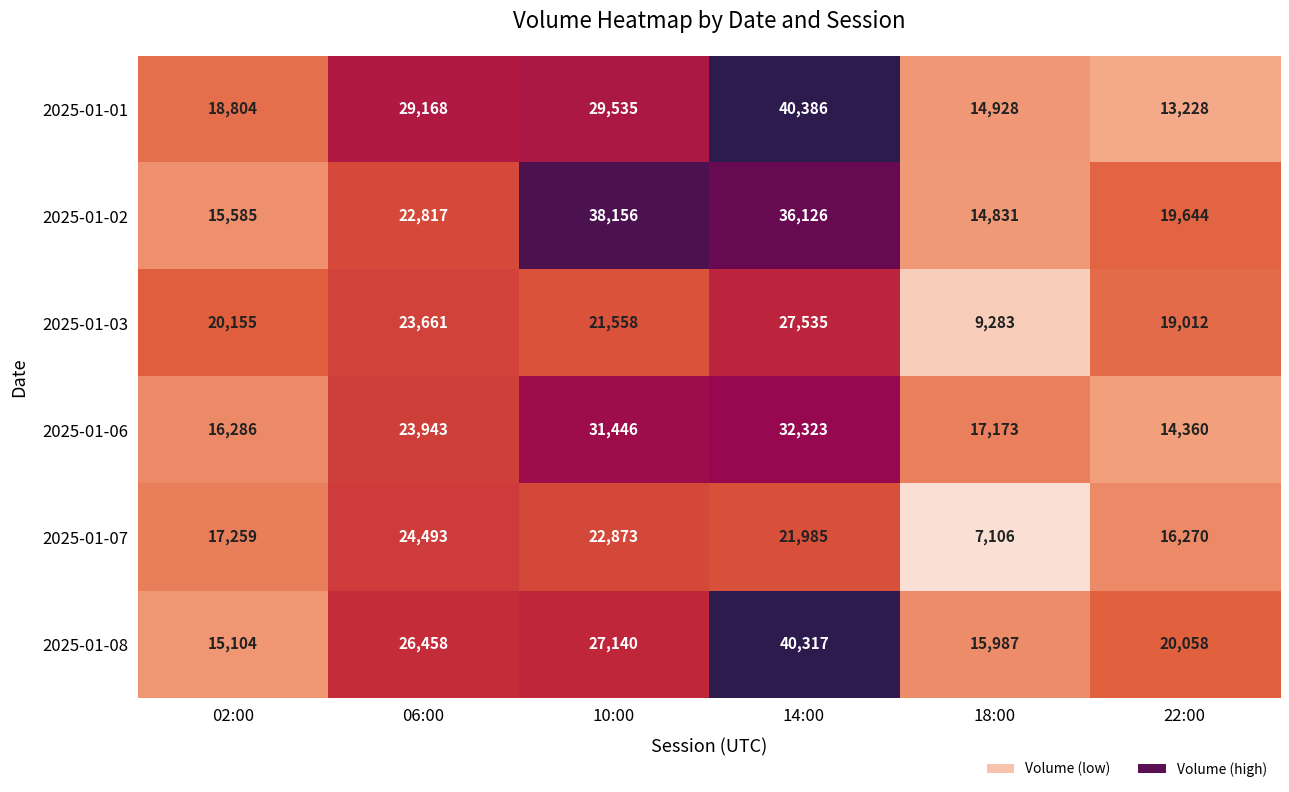

What is the difference between the maximum and minimum values in the 2025-01-08 series?

25213